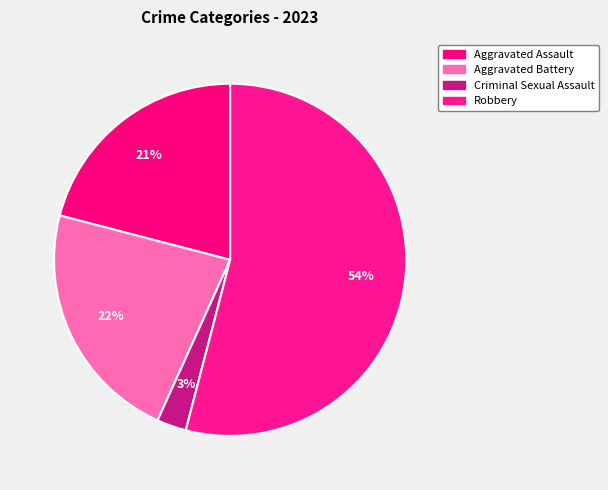

The Aggravated Assault slice represents 28% of the pie. True or false?

False